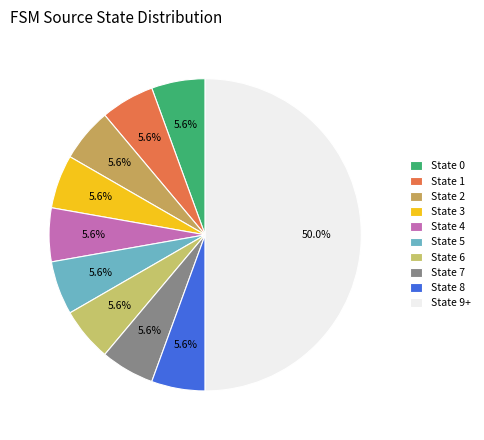

Count the number of slices in the pie.

10